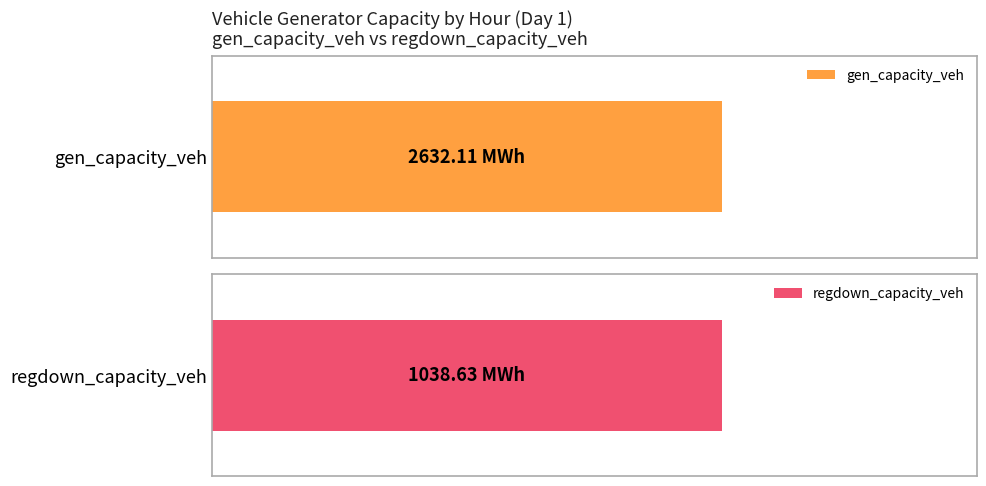

Rank the series by their maximum value, from highest to lowest.

gen_capacity_veh, regdown_capacity_veh